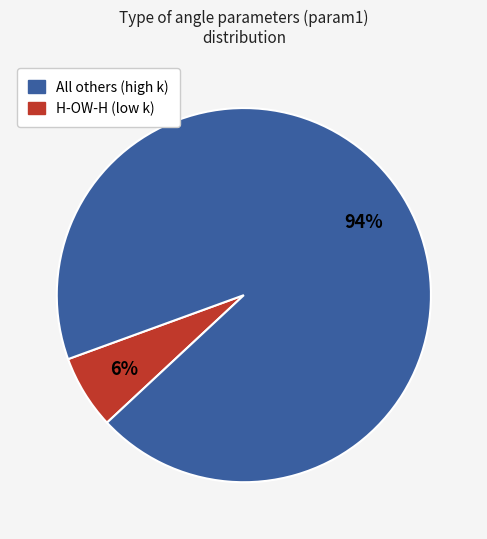

Does any single category account for the majority?

Yes